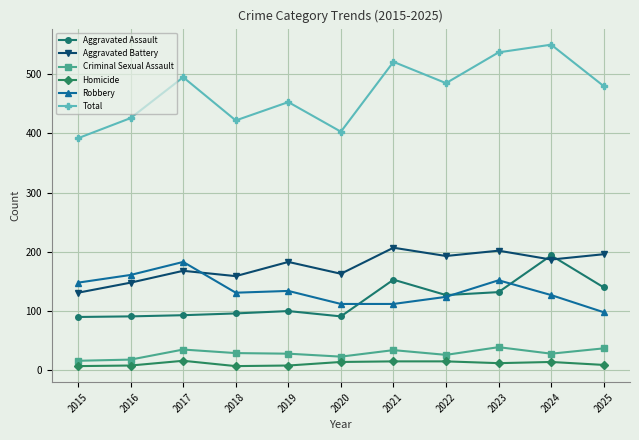

What value does the Homicide series have at 2024?

14